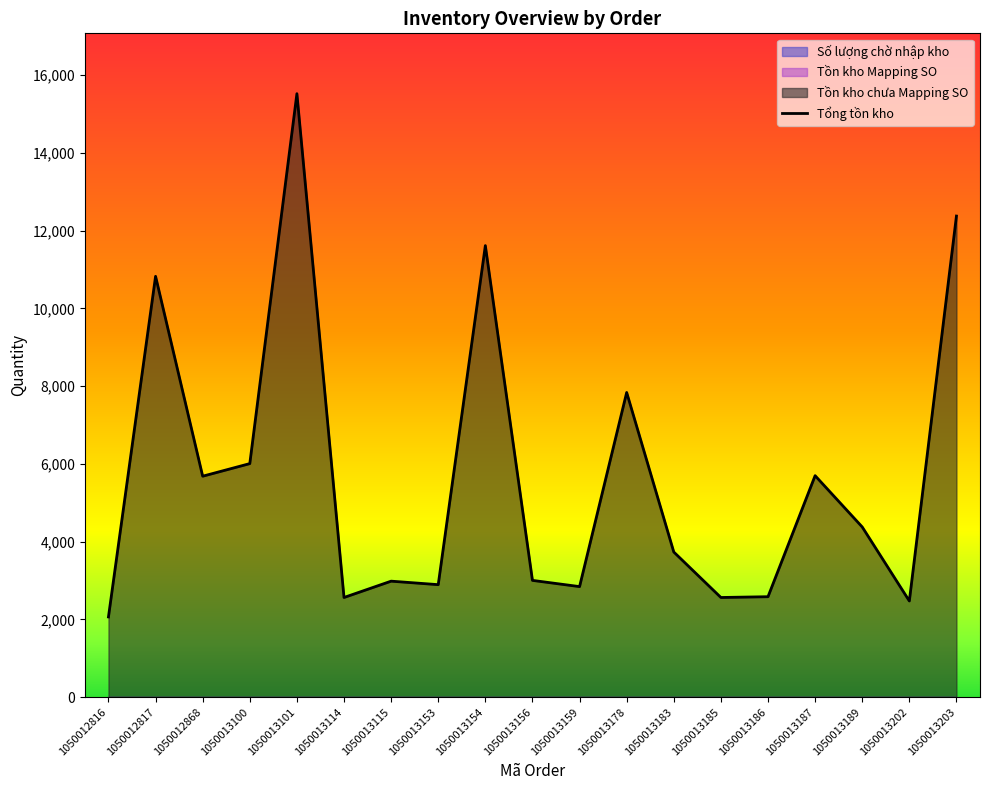

How many lines are shown in the chart?

1